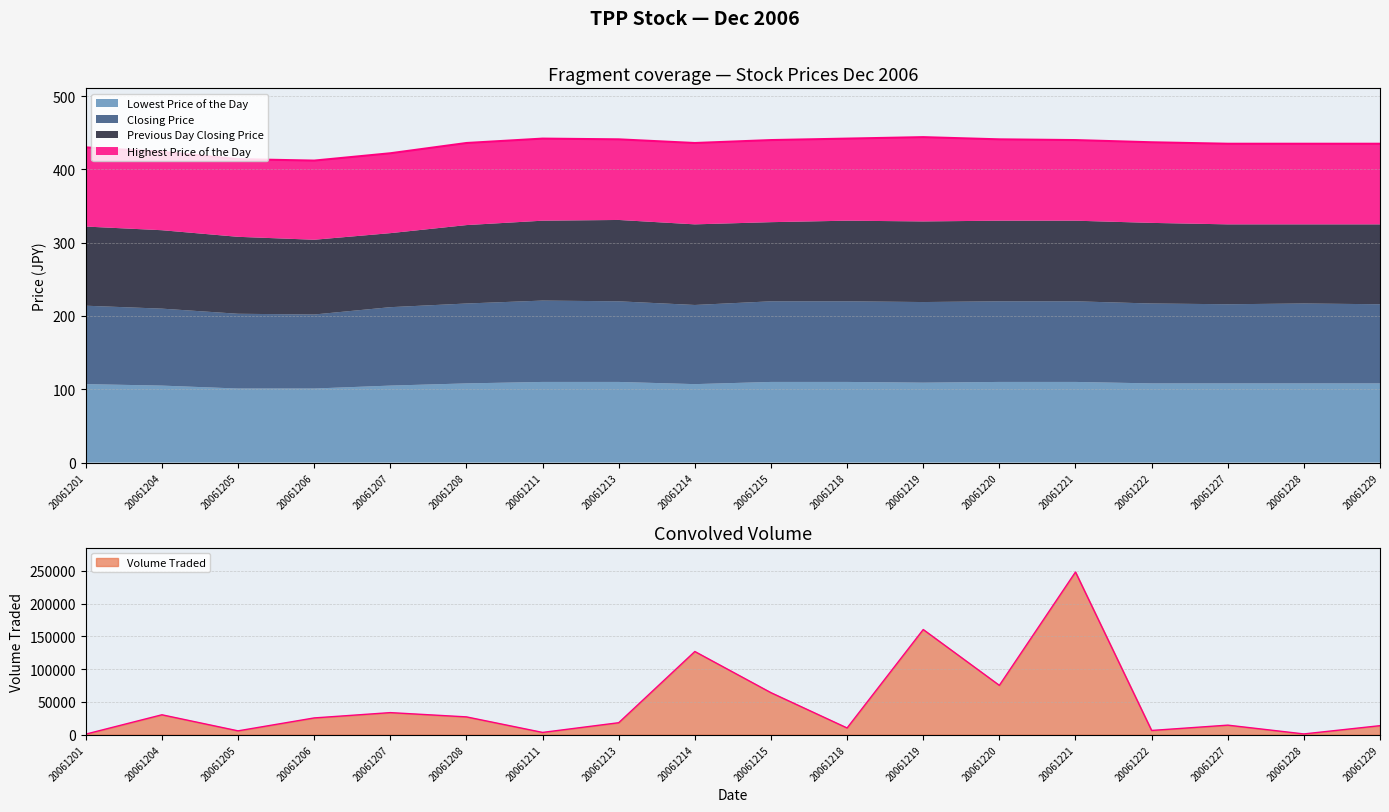

Is the value of Previous Day Closing Price at 20061220 greater than the value of Closing Price at 20061219?

No